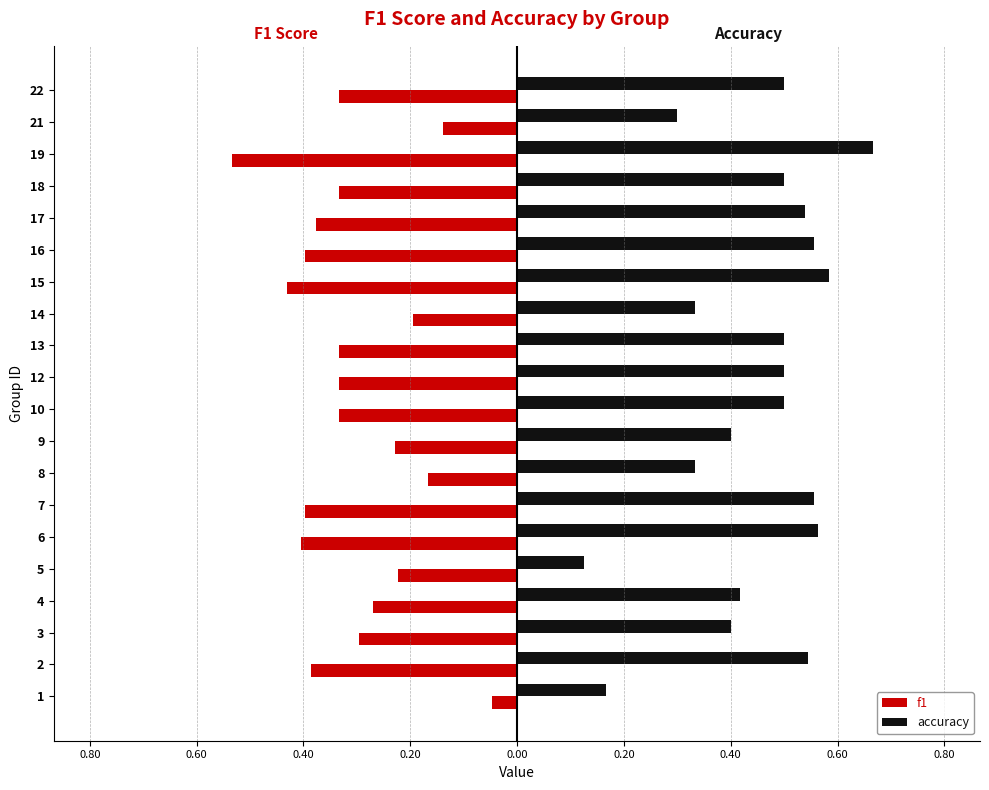

At which label is f1 closest to 0?

1.00